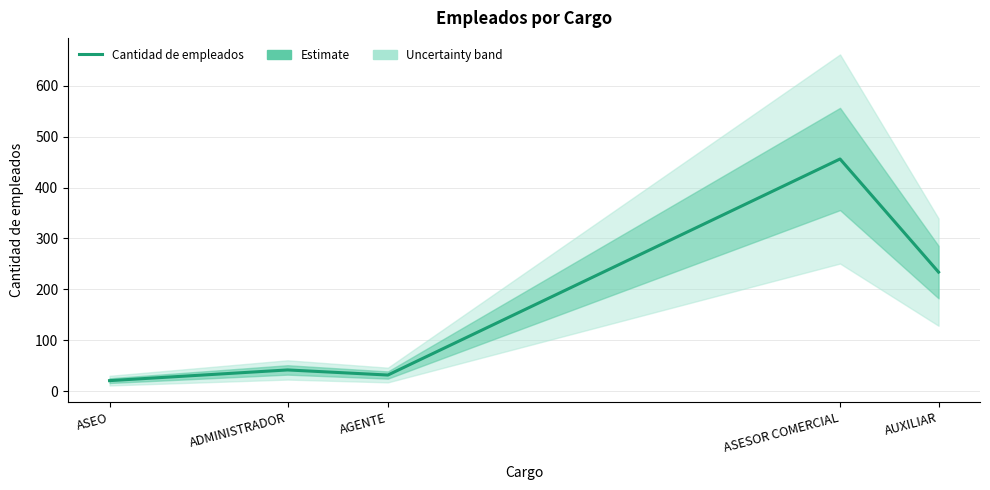

Reading left to right, transcribe all the data shown in this chart.

21	42	32	456	234